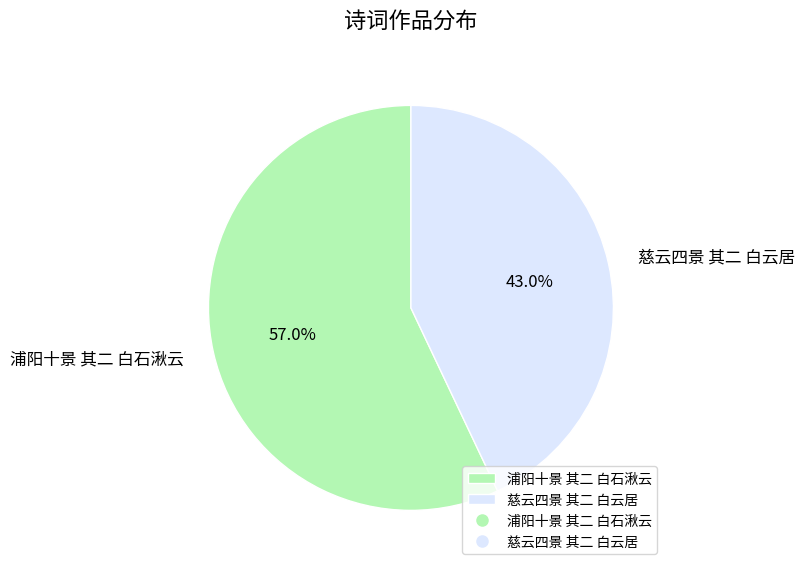

True or false: 浦阳十景 其二 白石湫云 accounts for 46% of the total.

False